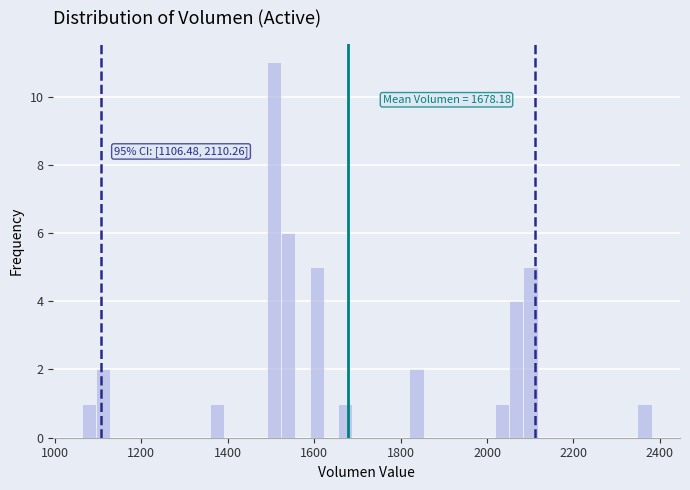

Read against the x-axis, roughly where is the centre of the tallest bar?

1500